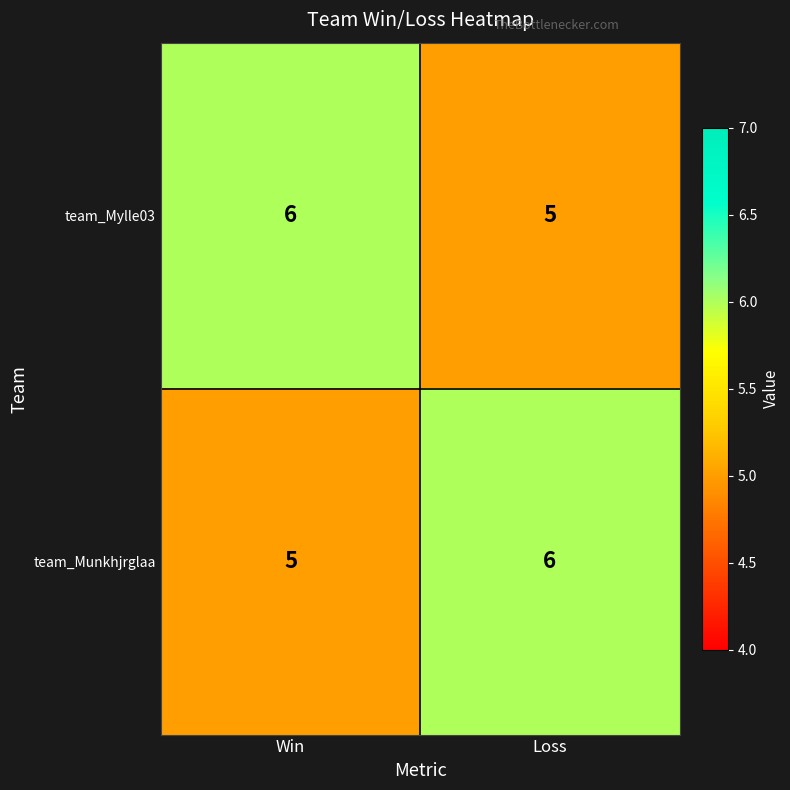

At which label does team_Mylle03 reach its peak?

Win